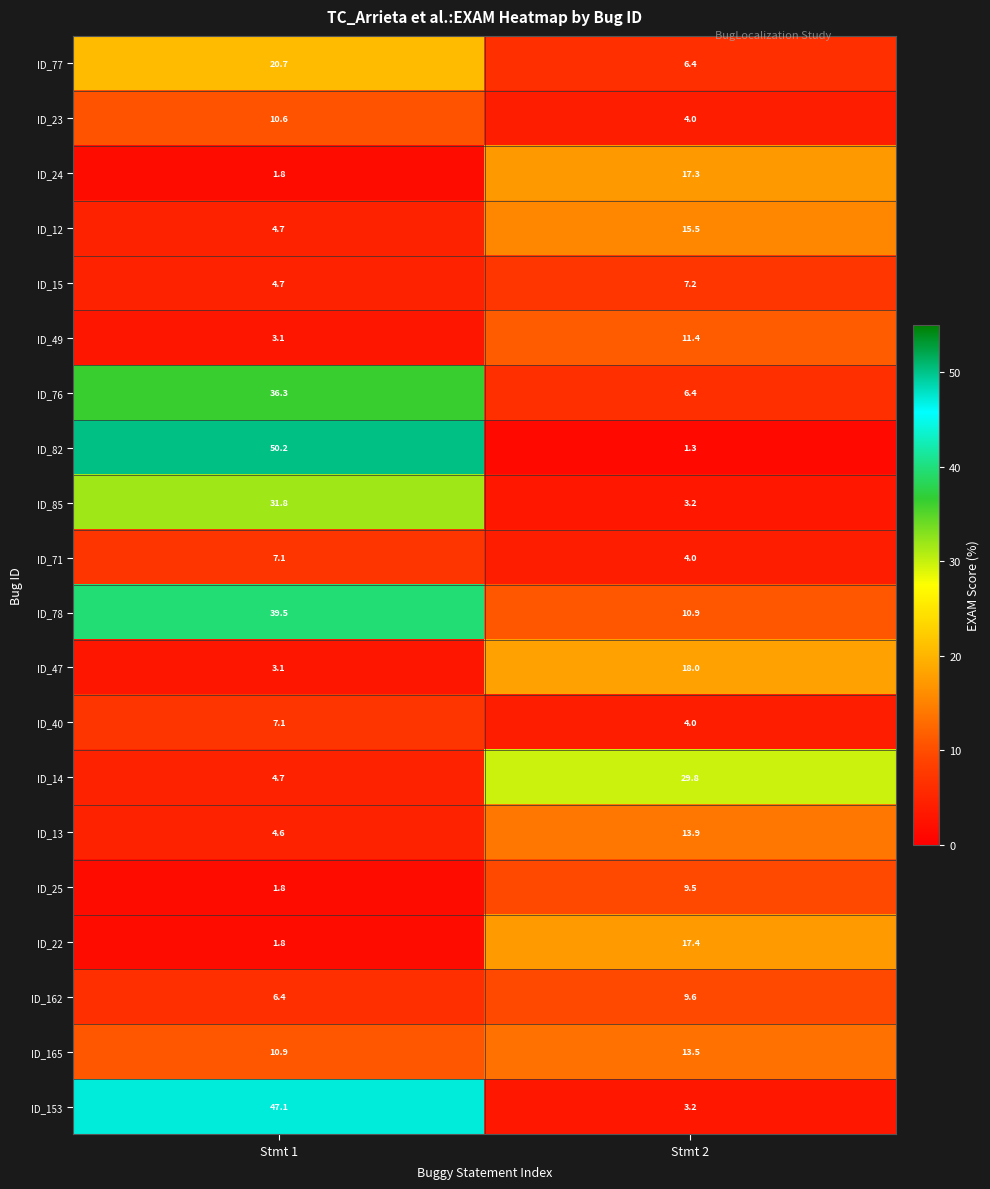

What is the approximate value of ID_47 at Stmt 1?

3.1